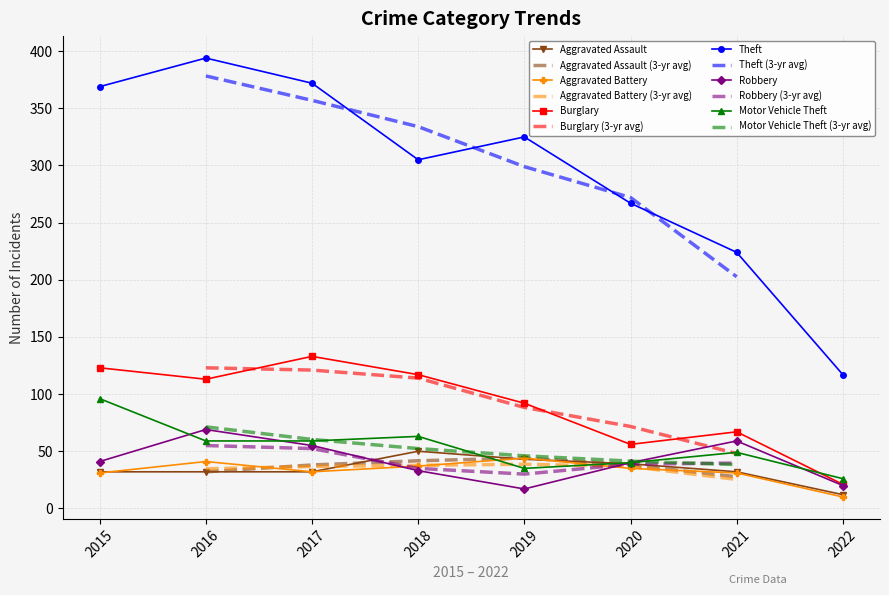

What is the spread (max minus min) of values at 2022?

107